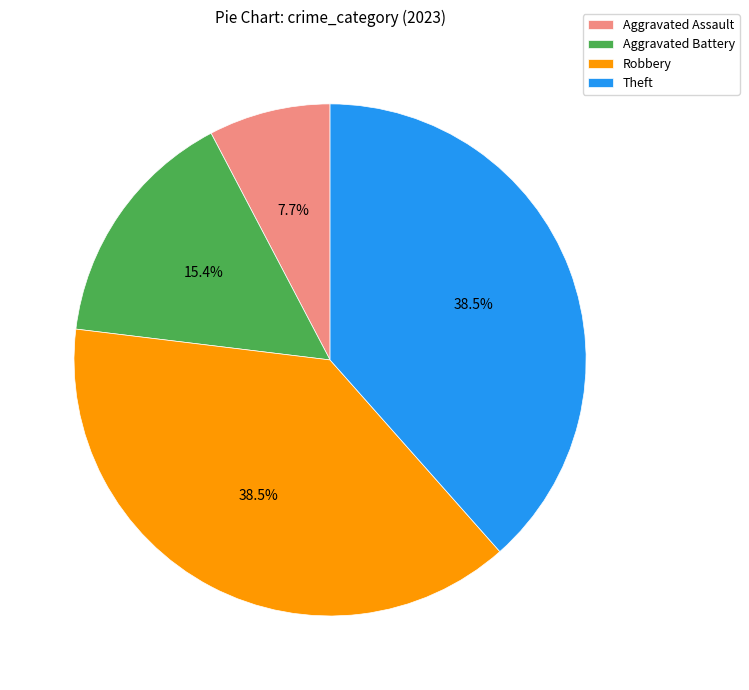

Approximately how many times larger is the value at Aggravated Battery compared to Theft?

0.4